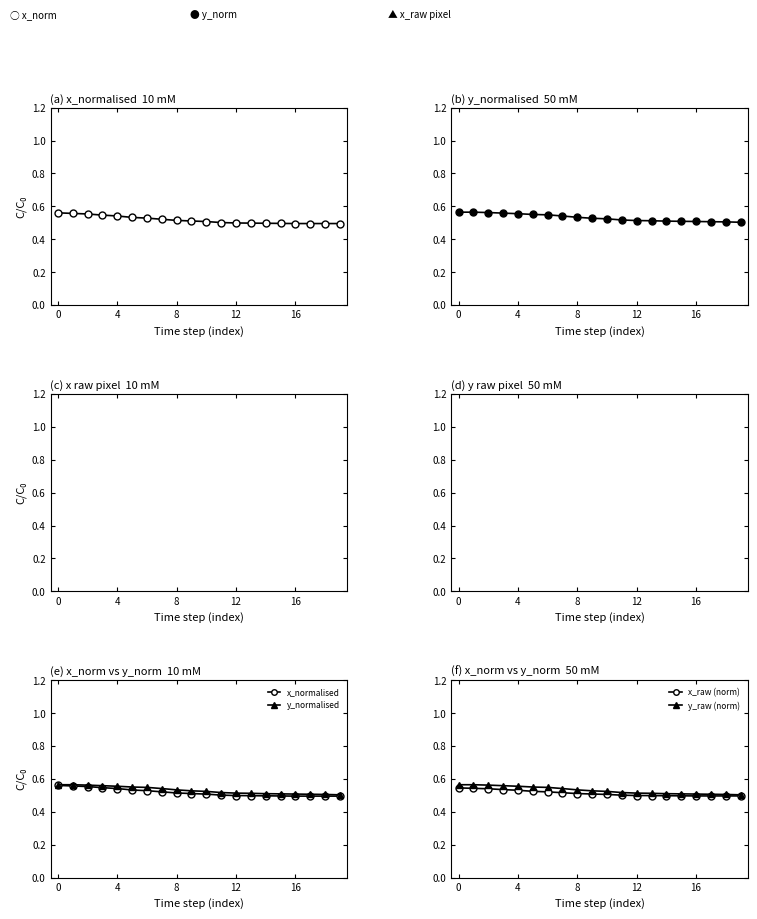

Count the x_normalised values in the range 0 to 1.

20